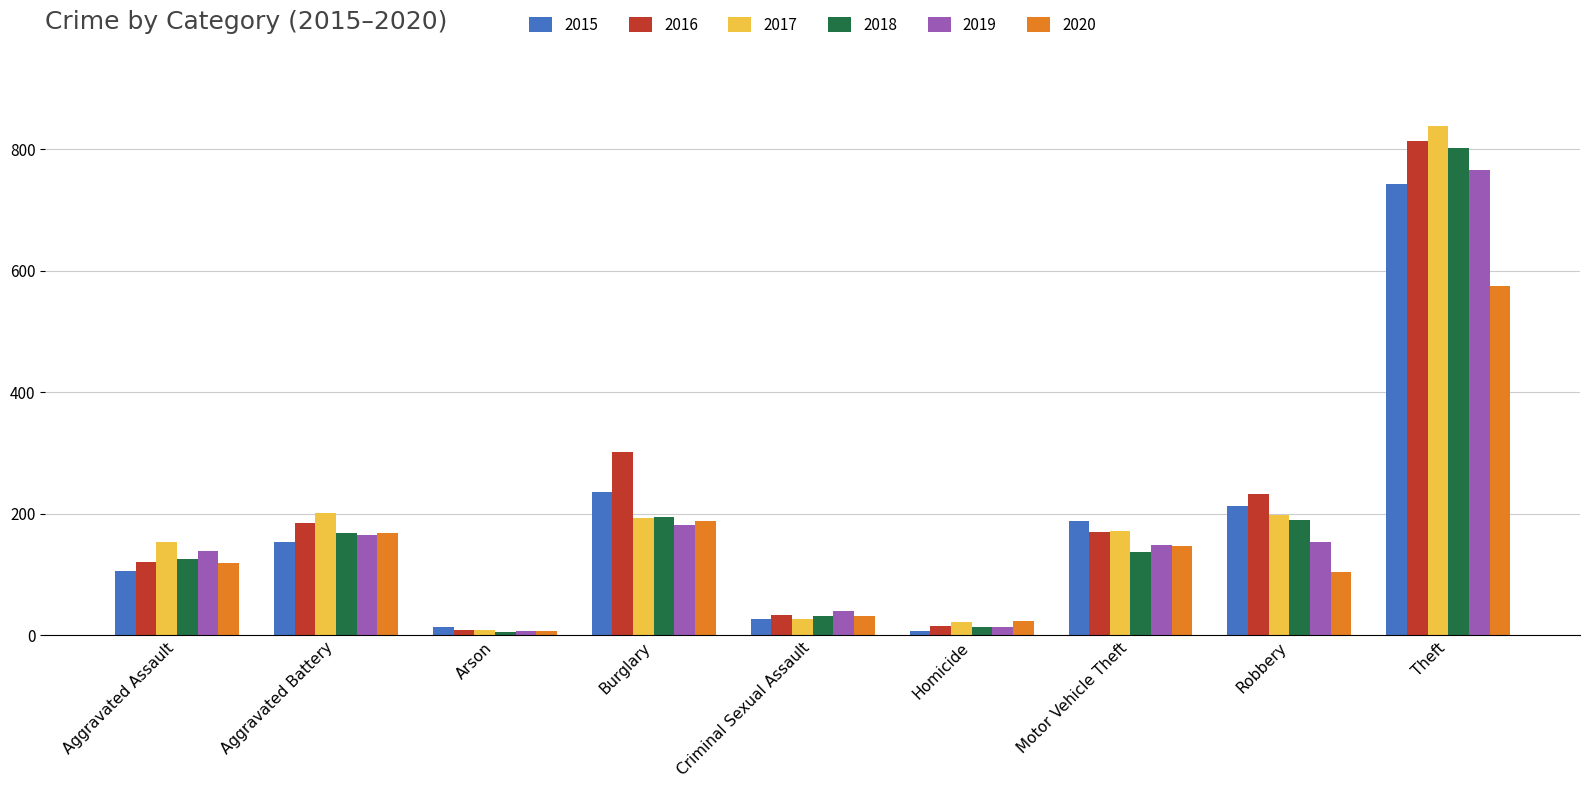

At which category is the sum across all series the highest?

Theft